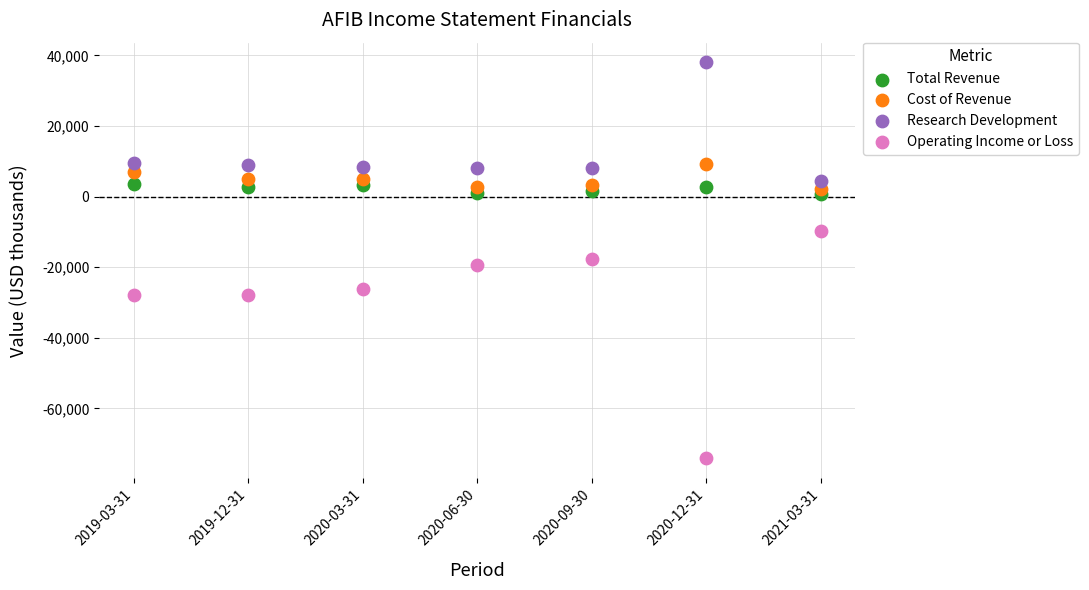

Which series reaches the minimum Y coordinate?

Operating Income or Loss